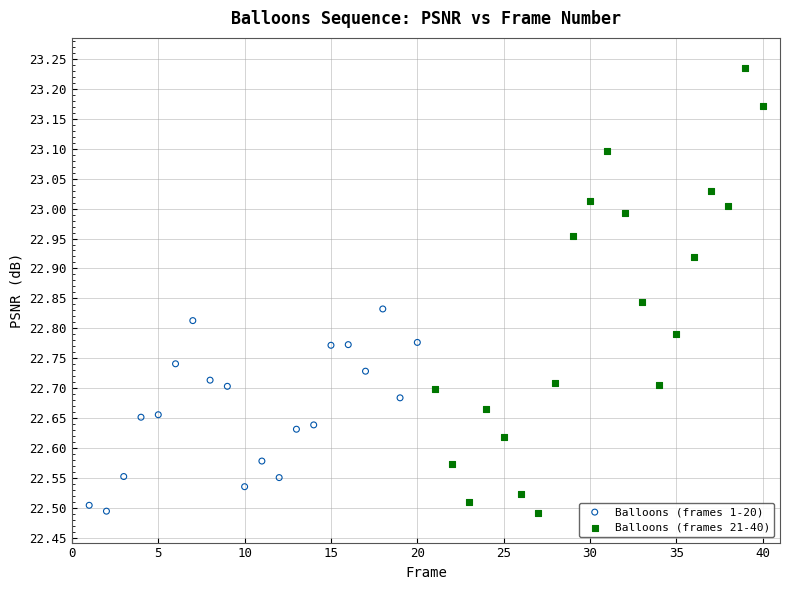

Which series has the largest Y range (max minus min)?

Balloons (frames 21-40)